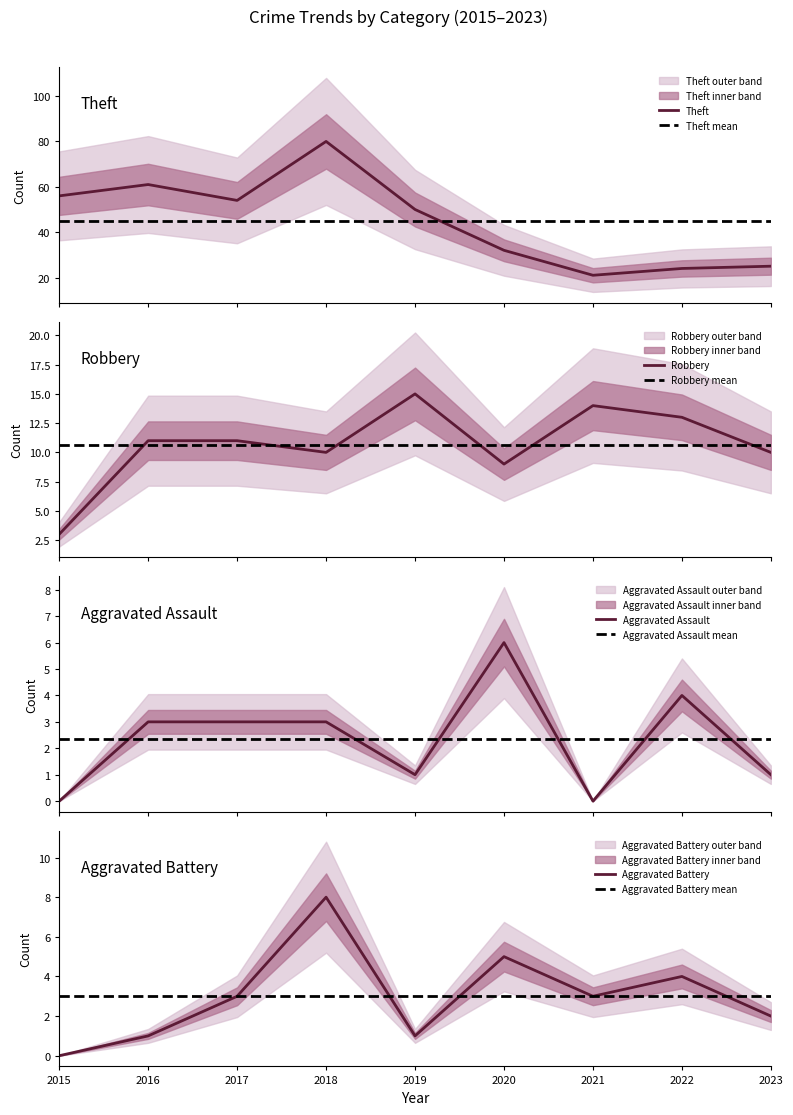

At which category does Robbery reach its first local peak?

2019